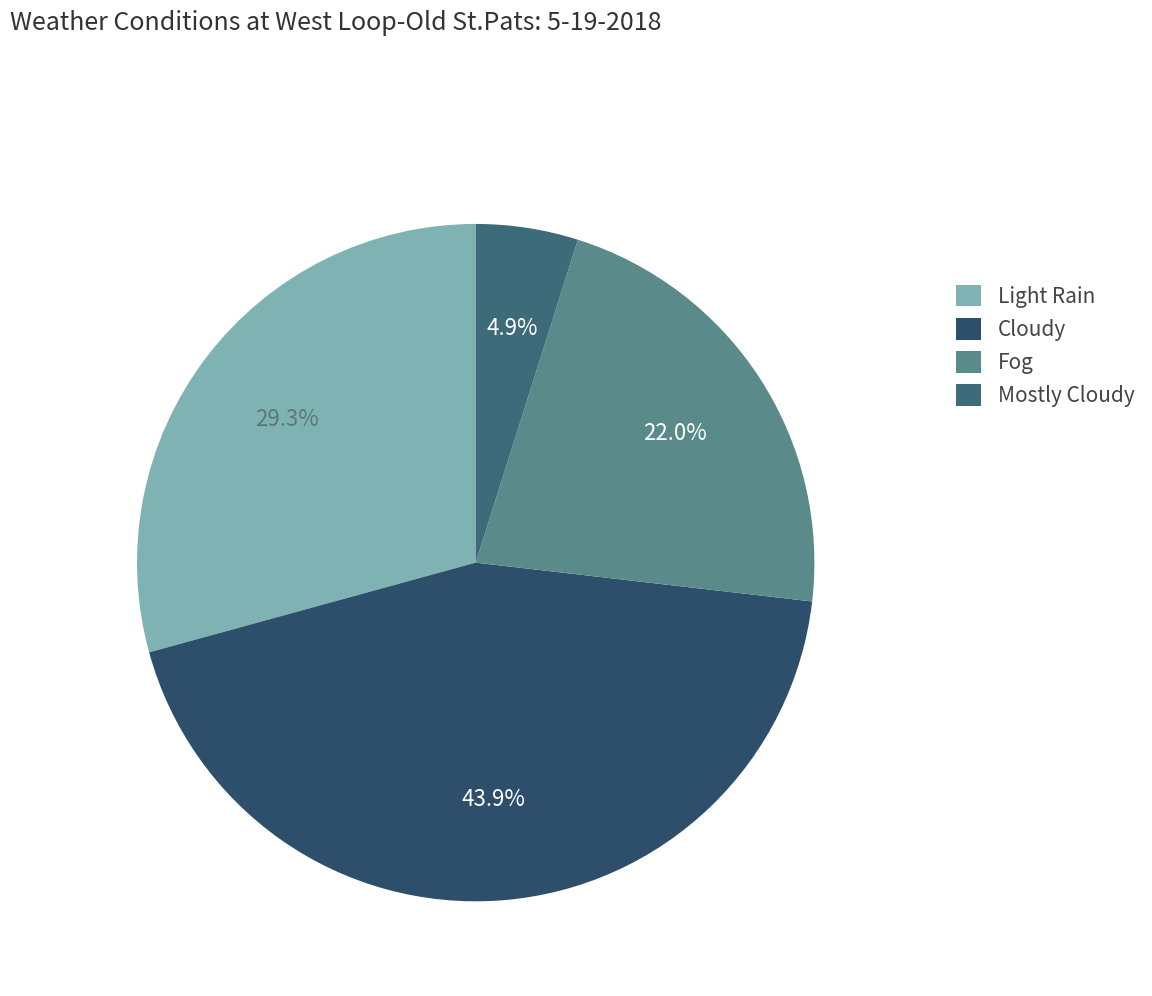

What is the ratio of the value at Light Rain to the value at Cloudy?

0.7